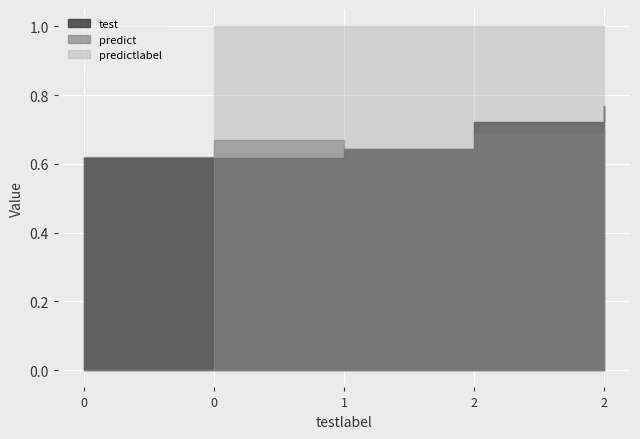

True or false: predict and test cross at least once.

True